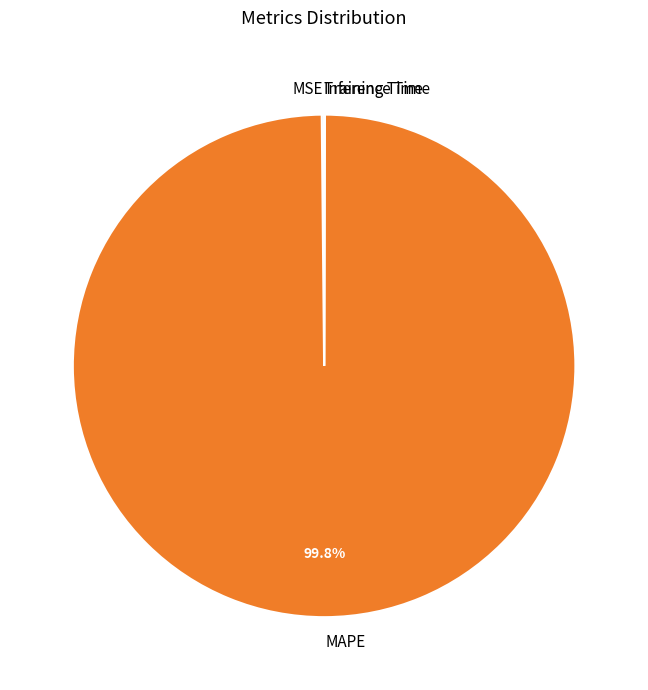

What percentage is NOT represented by MAPE?

0.2%